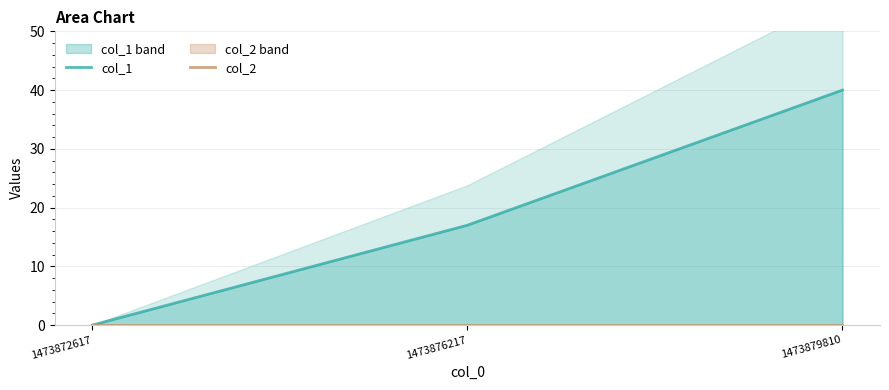

What are all the series names shown in the legend?

col_1, col_2